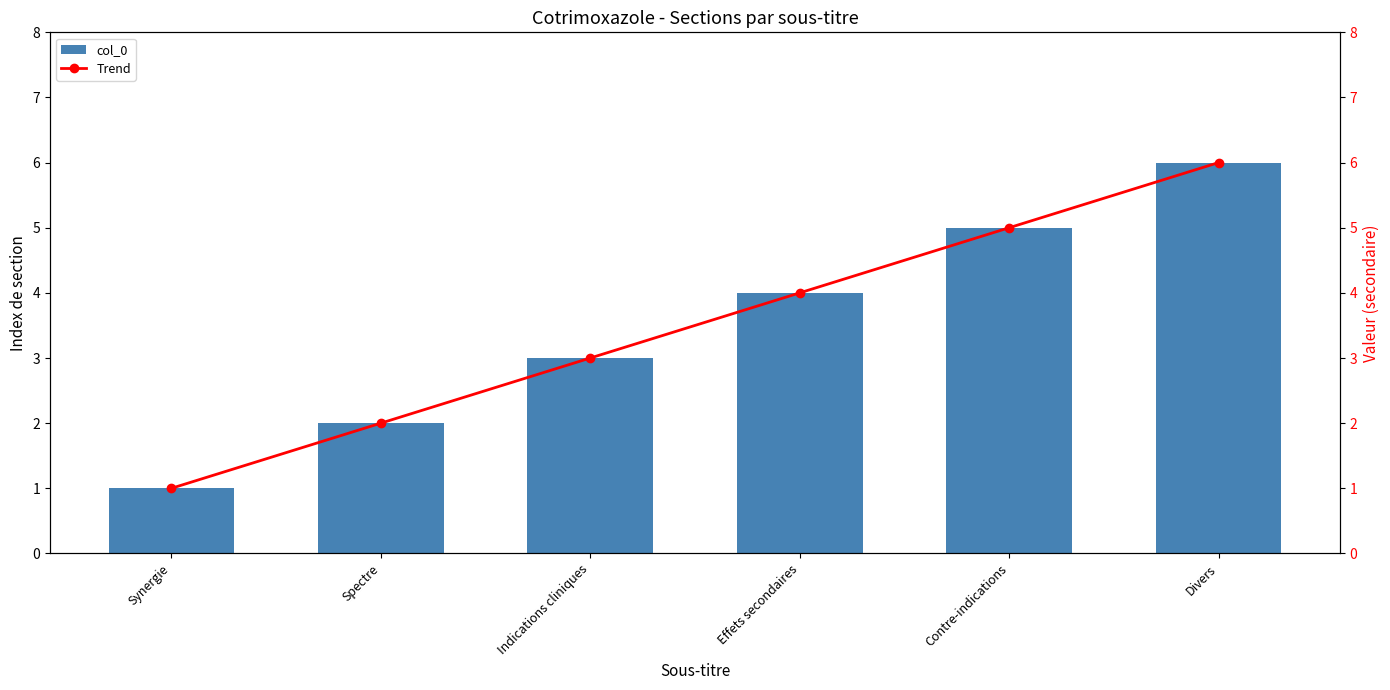

What is the label of the 3rd bar from the left?

Indications cliniques